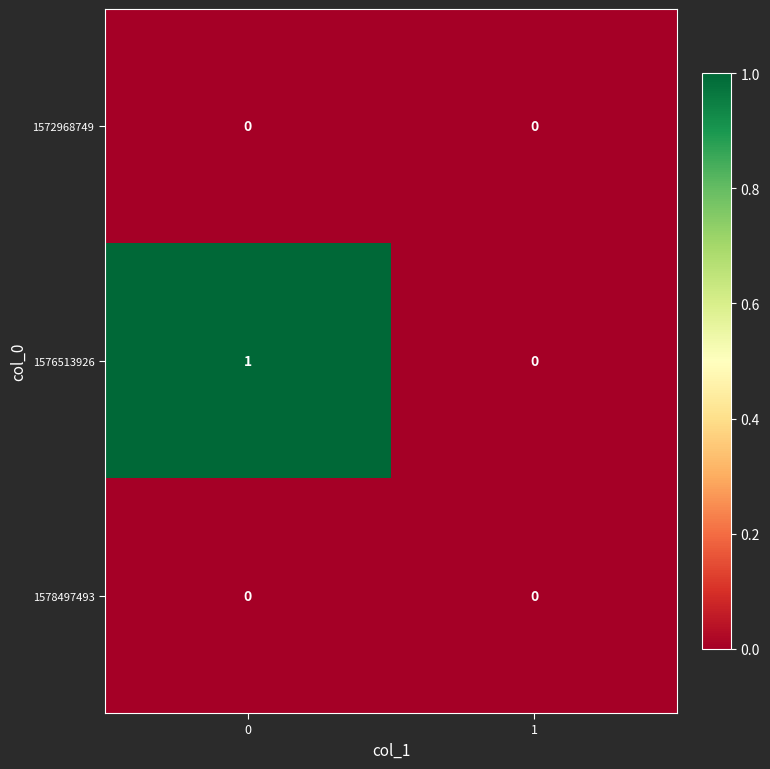

Reading left to right, what are all the values shown in this chart?

1572968749: 0	0
1576513926: 1	0
1578497493: 0	0